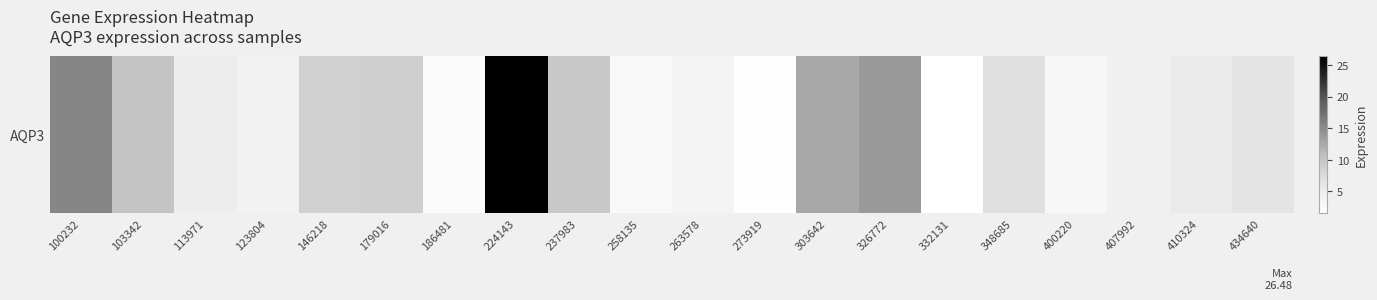

Reading right to left, transcribe all the data shown in this chart.

6.2	5.4	4.6	3.1	6.8	1.5	13.7	12.5	1.7	3.7	2.8	9.5	26.5	2.2	8.9	8.7	4.2	5.1	10.1	15.4